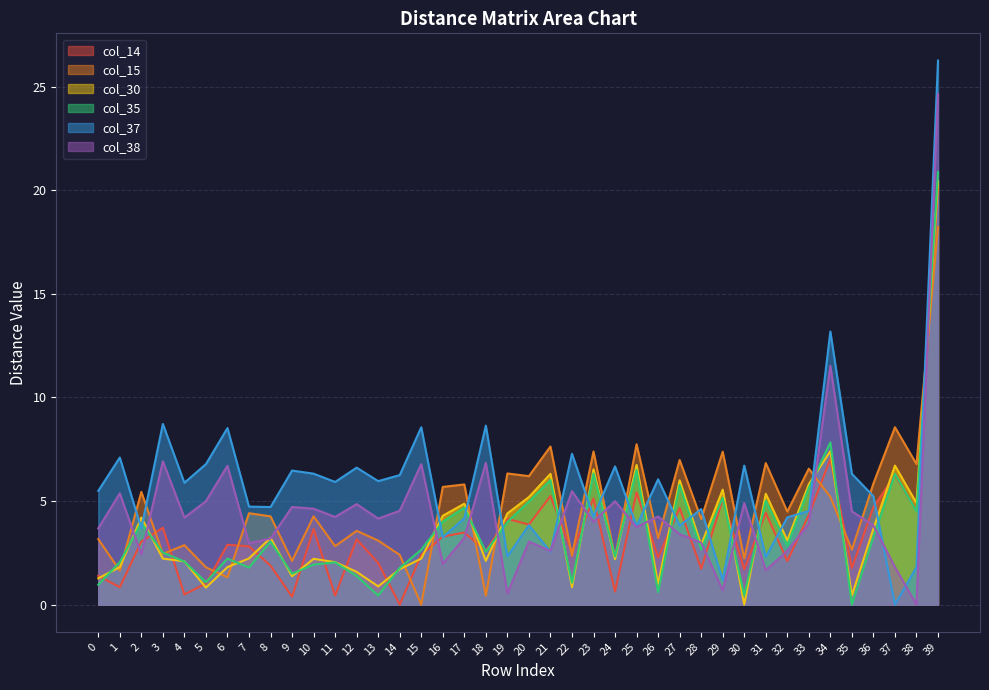

How many lines are shown in the chart?

6